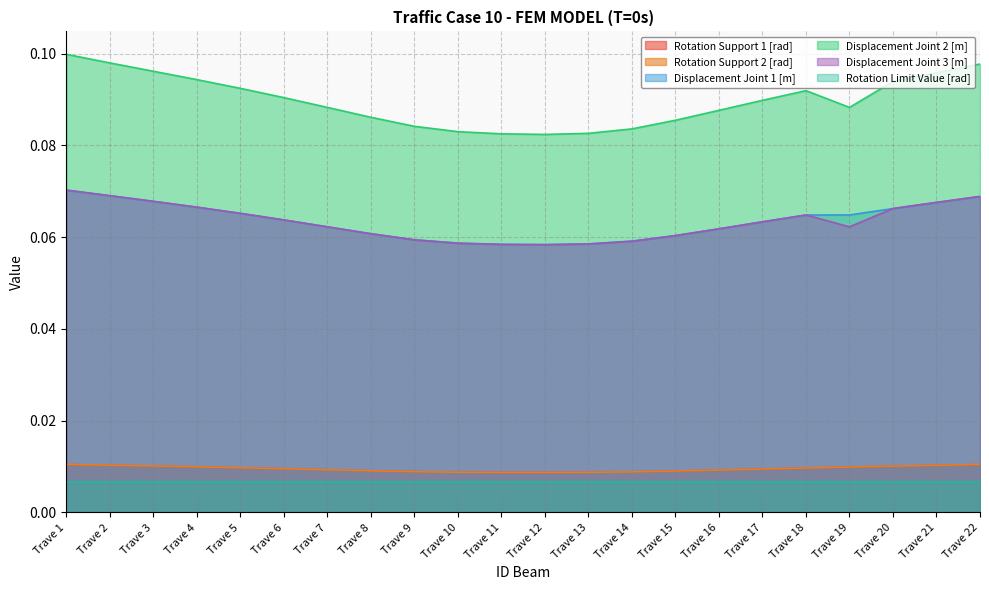

What is the average value of the Displacement Joint 2 [m] series?

0.1